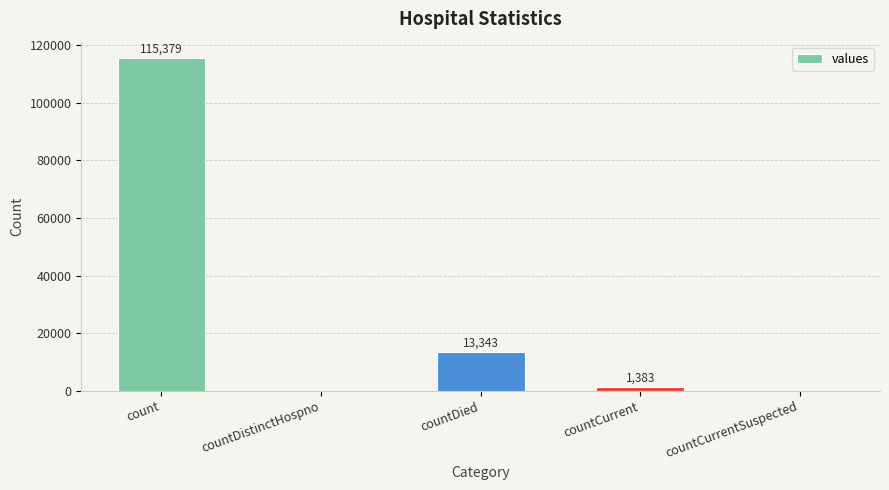

Which has a higher value, countCurrent or countCurrentSuspected?

countCurrent